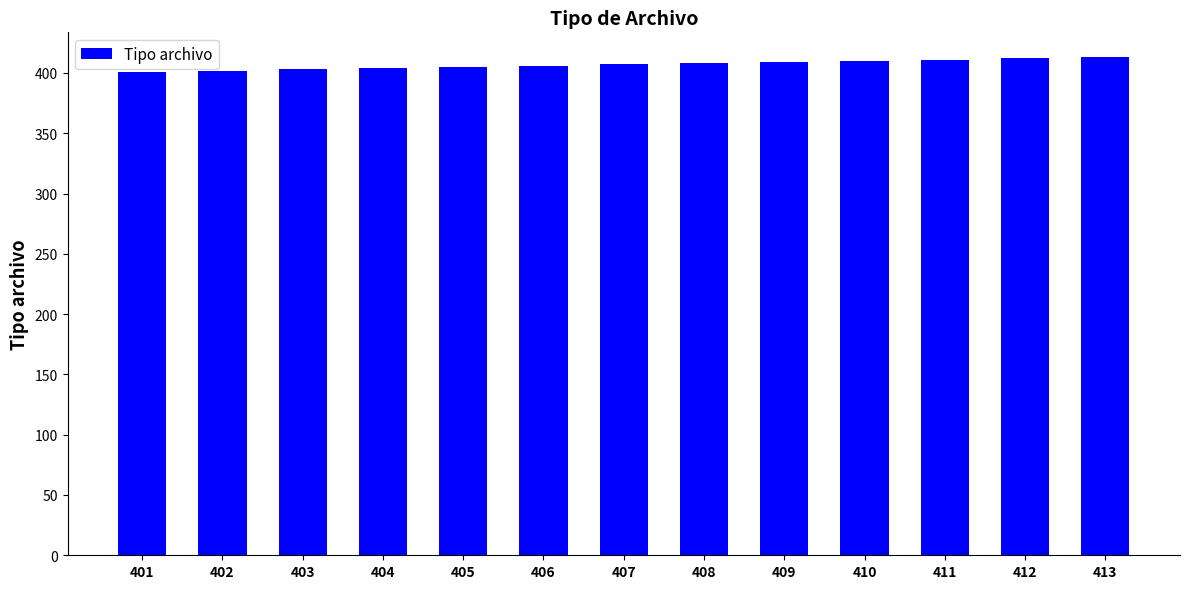

The chart shows a value of 561 at 412. True or false?

False